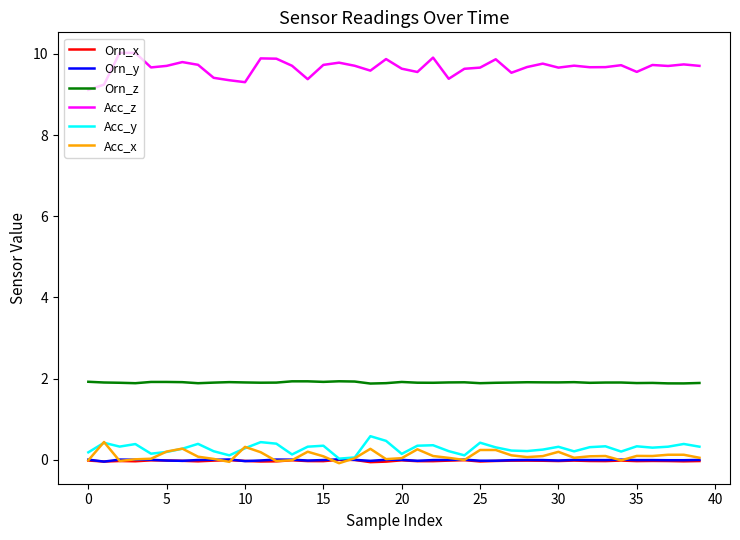

What is the maximum value shown in the chart?

10.0